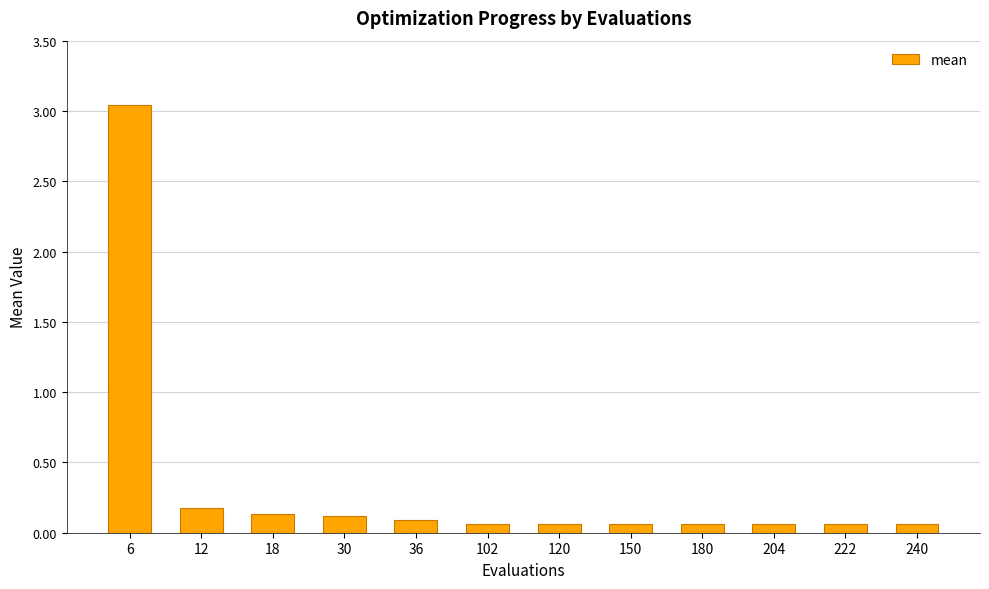

What is the average value?

0.3